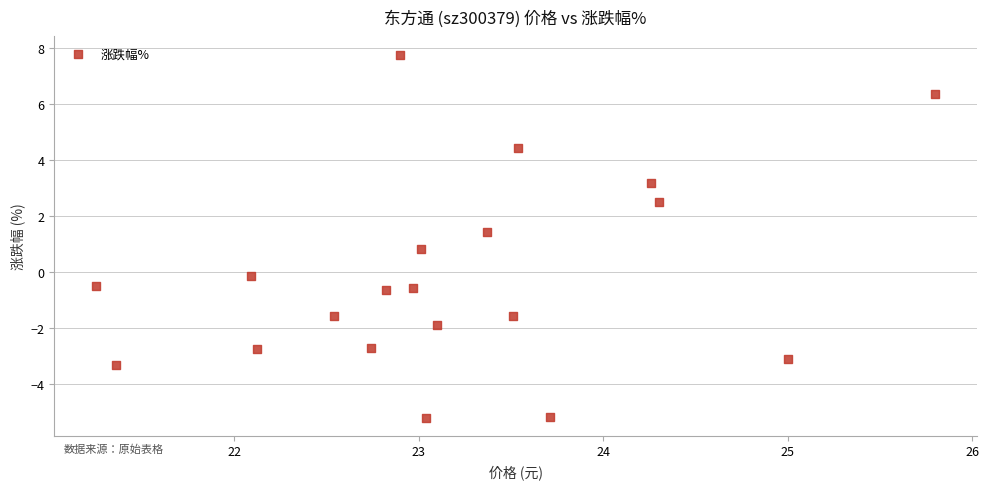

What Y value in the scatter plot is closest to 1?

0.8